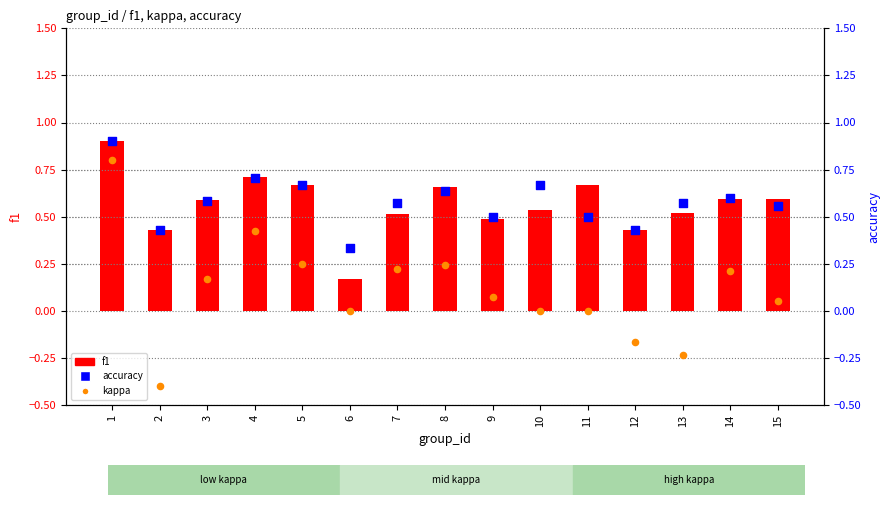

At which category is the sum across all series the highest?

1